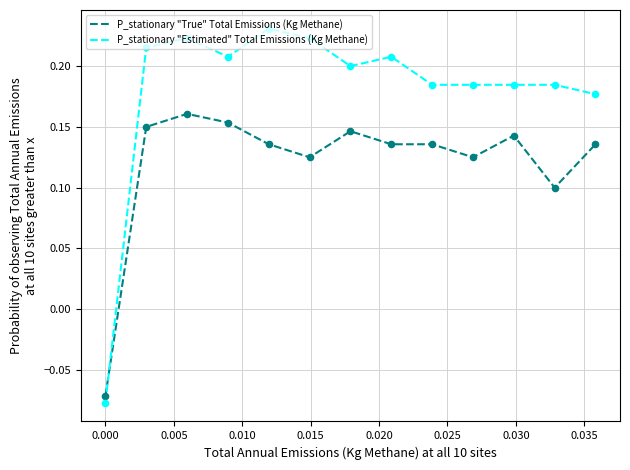

Which series has the largest total across all categories?

P_stationary "Estimated" Total Emissions (Kg Methane)